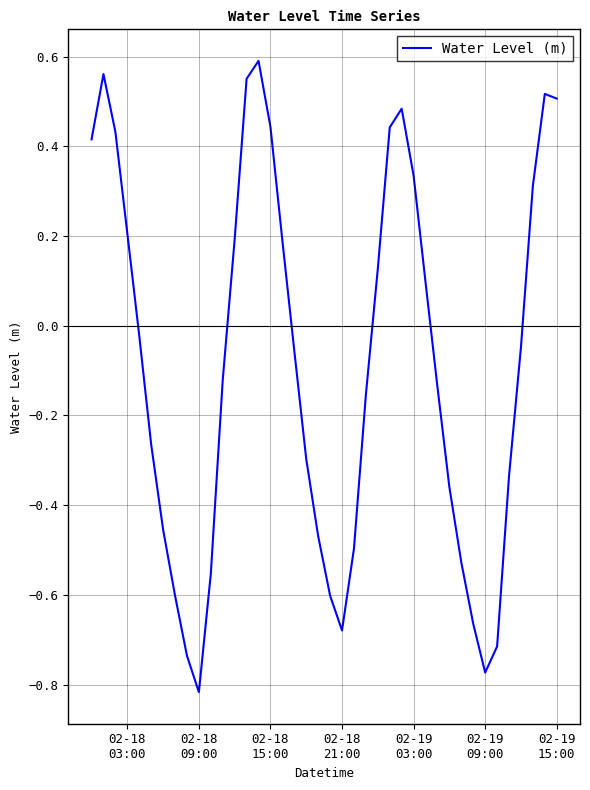

What is the difference between the maximum and minimum values?

1.4